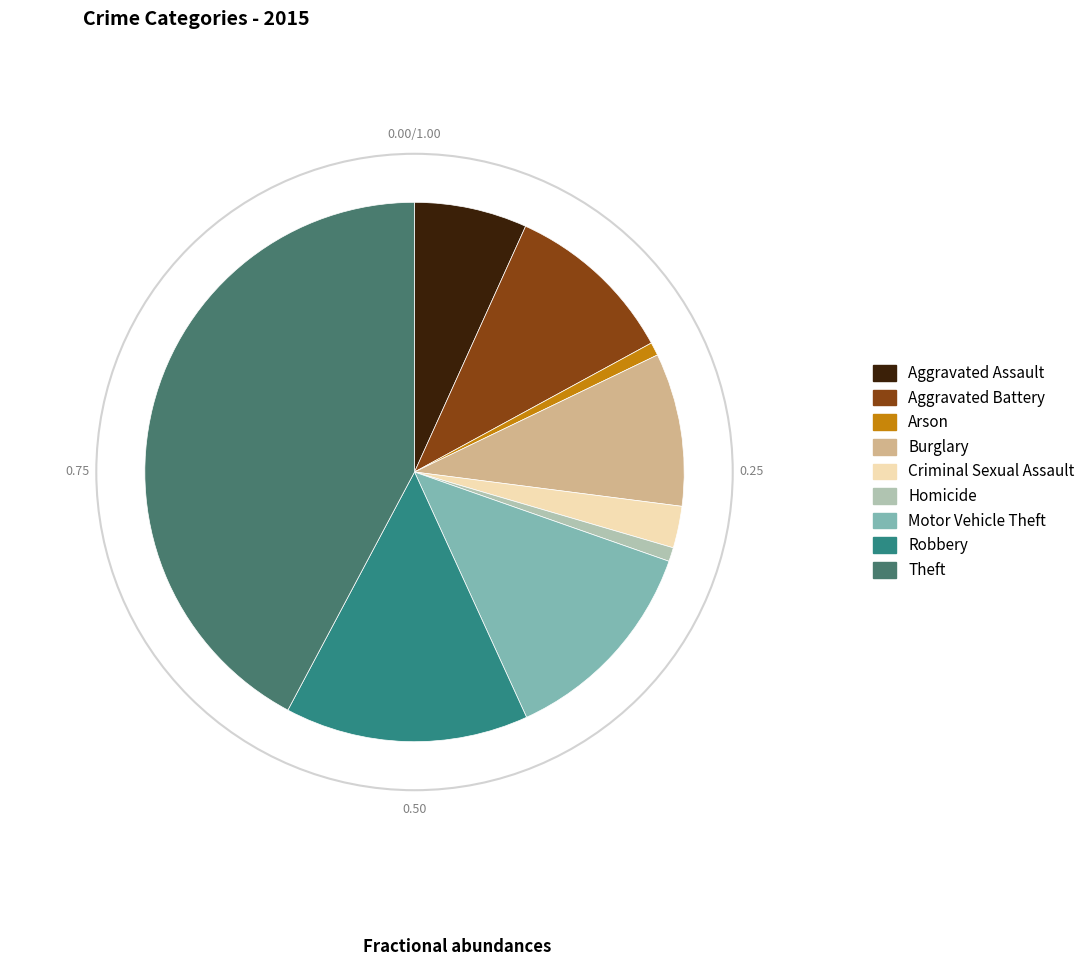

How many segments does this pie chart have?

9